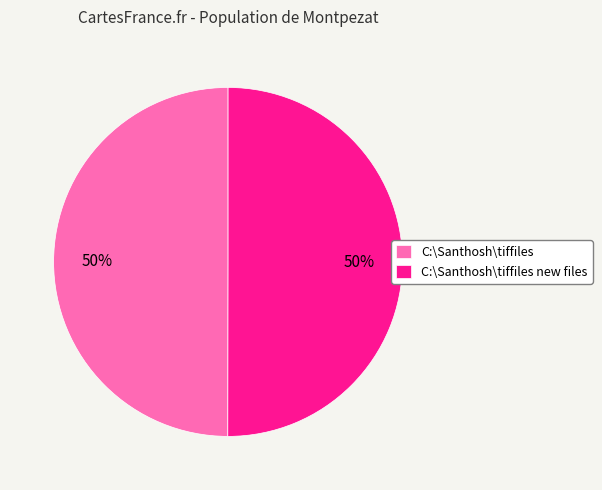

How many slices are in this pie chart?

2